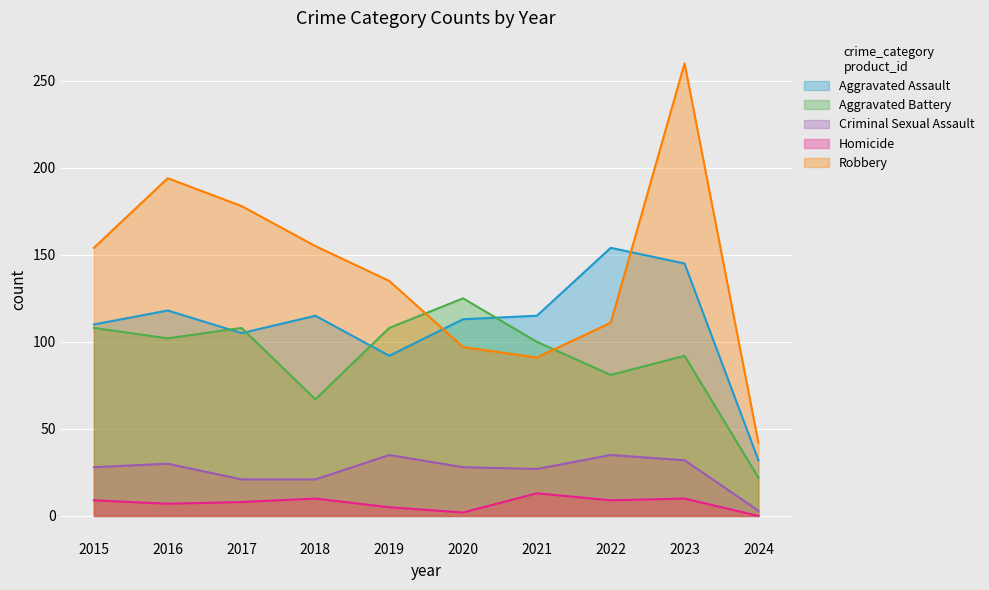

Which series has the largest total across all categories?

Robbery